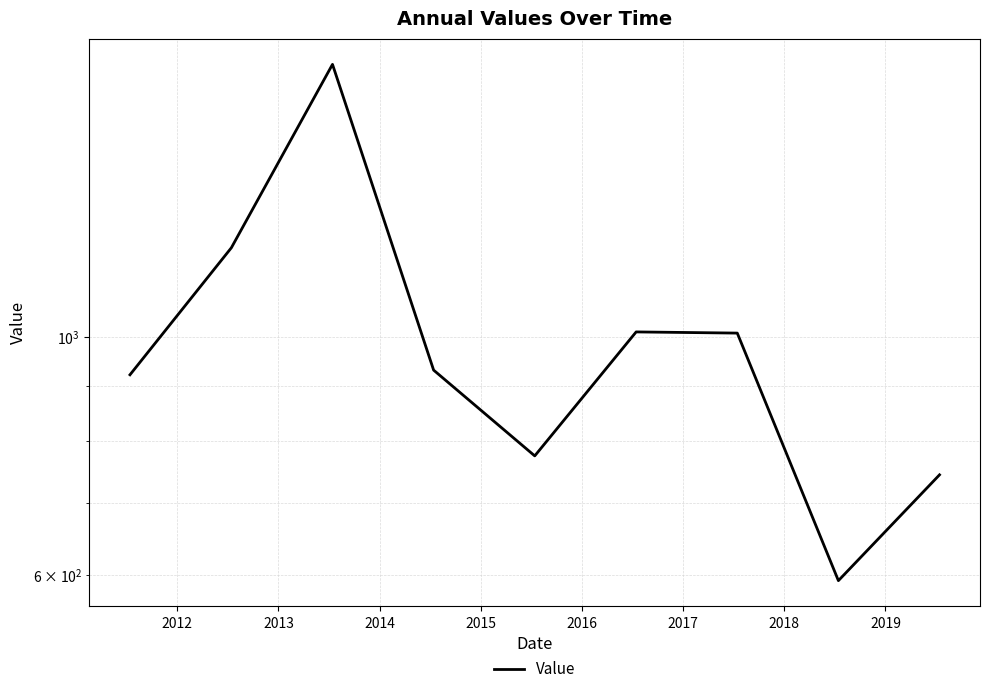

True or false: the data shows 1022.9 at 2019.

False